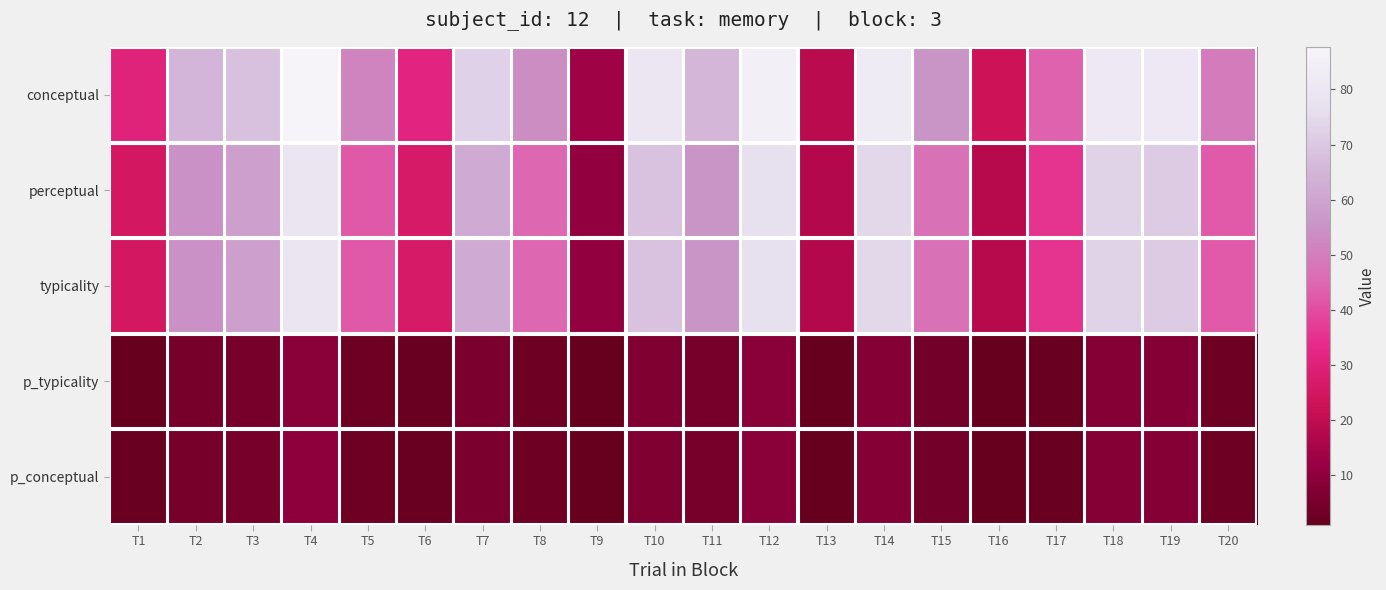

Reading left to right, list all the values displayed in this chart.

conceptual: T1=30.4	T2=64.7	T3=68.4	T4=87.7	T5=51.5	T6=31.6	T7=72.7	T8=53.7	T9=13.7	T10=79.9	T11=65.2	T12=84.8	T13=18.9	T14=82.8	T15=55.7	T16=23.1	T17=43.7	T18=81.1	T19=81.0	T20=49.5
perceptual: T1=25.4	T2=54.8	T3=58.4	T4=79.1	T5=42.2	T6=26.5	T7=61.8	T8=44.9	T9=11.1	T10=68.4	T11=55.7	T12=76.9	T13=17.5	T14=74.1	T15=47.3	T16=18.2	T17=35.5	T18=72.9	T19=71.0	T20=42.4
typicality: T1=25.4	T2=54.8	T3=58.4	T4=79.1	T5=42.2	T6=26.5	T7=61.8	T8=44.9	T9=11.1	T10=68.4	T11=55.7	T12=76.9	T13=17.5	T14=74.1	T15=47.3	T16=18.2	T17=35.5	T18=72.9	T19=71.0	T20=42.4
p_typicality: T1=1.0	T2=5.0	T3=5.0	T4=9.0	T5=3.0	T6=2.0	T7=6.0	T8=3.0	T9=1.0	T10=7.0	T11=5.0	T12=9.0	T13=1.0	T14=8.0	T15=4.0	T16=1.0	T17=2.0	T18=8.0	T19=8.0	T20=3.0
p_conceptual: T1=2.0	T2=5.0	T3=5.0	T4=10.0	T5=3.0	T6=2.0	T7=6.0	T8=3.0	T9=1.0	T10=7.0	T11=5.0	T12=9.0	T13=1.0	T14=8.0	T15=4.0	T16=1.0	T17=2.0	T18=8.0	T19=8.0	T20=3.0